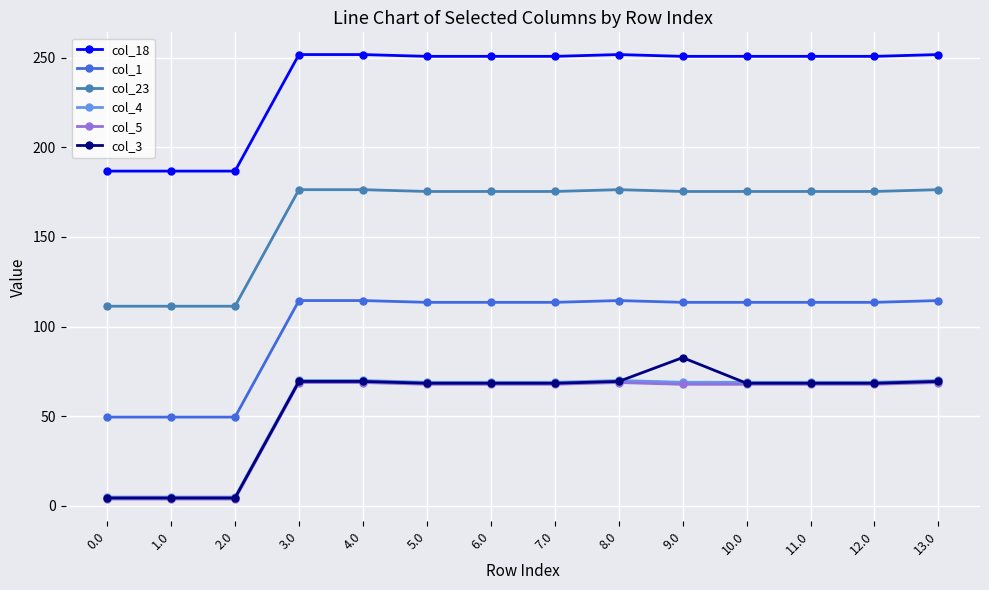

True or false: col_3 and col_23 cross at least once.

False